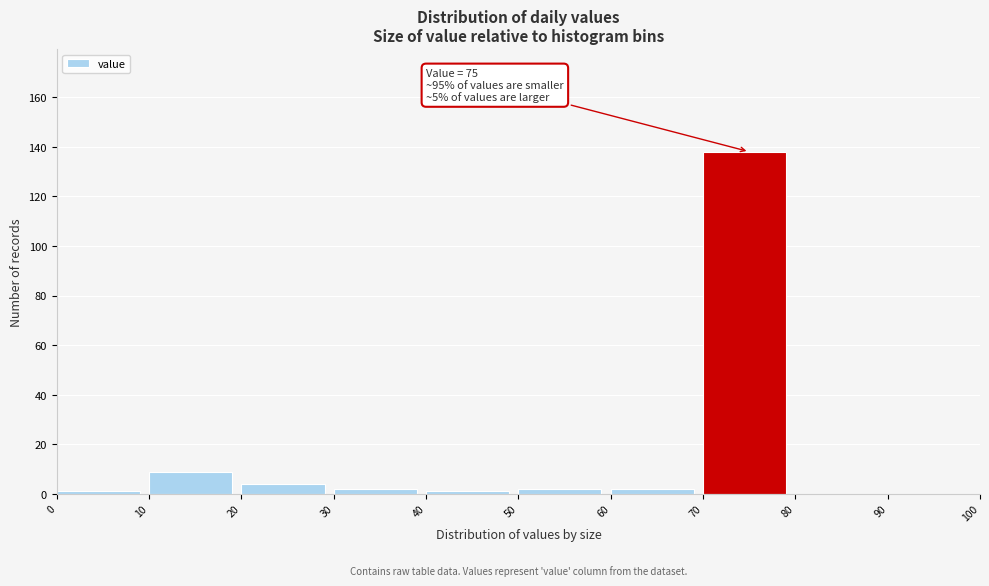

Over which range of the x-axis is the bar tallest?

70 to 80